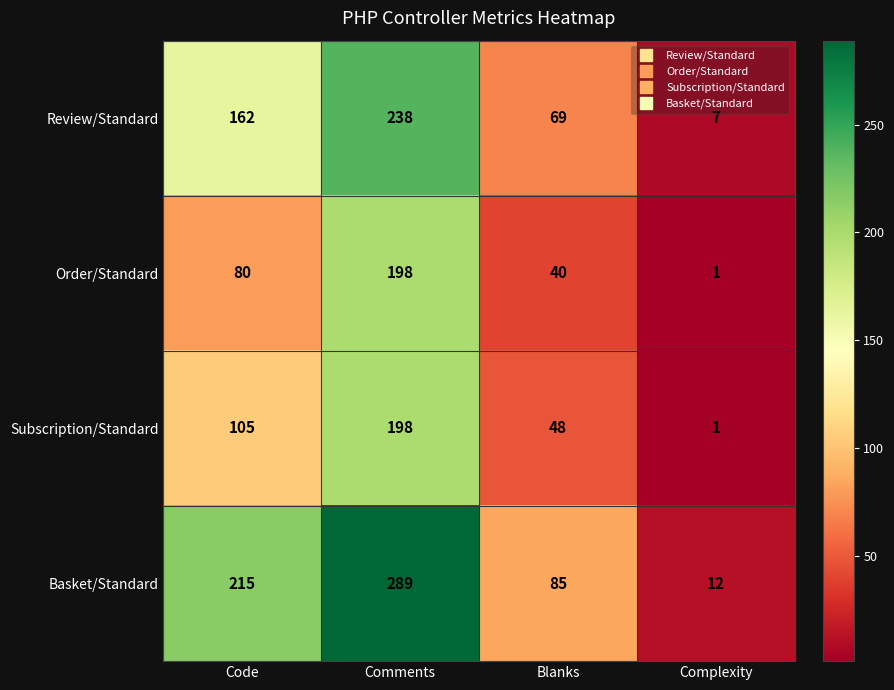

What is the sum of all Subscription/Standard values?

352